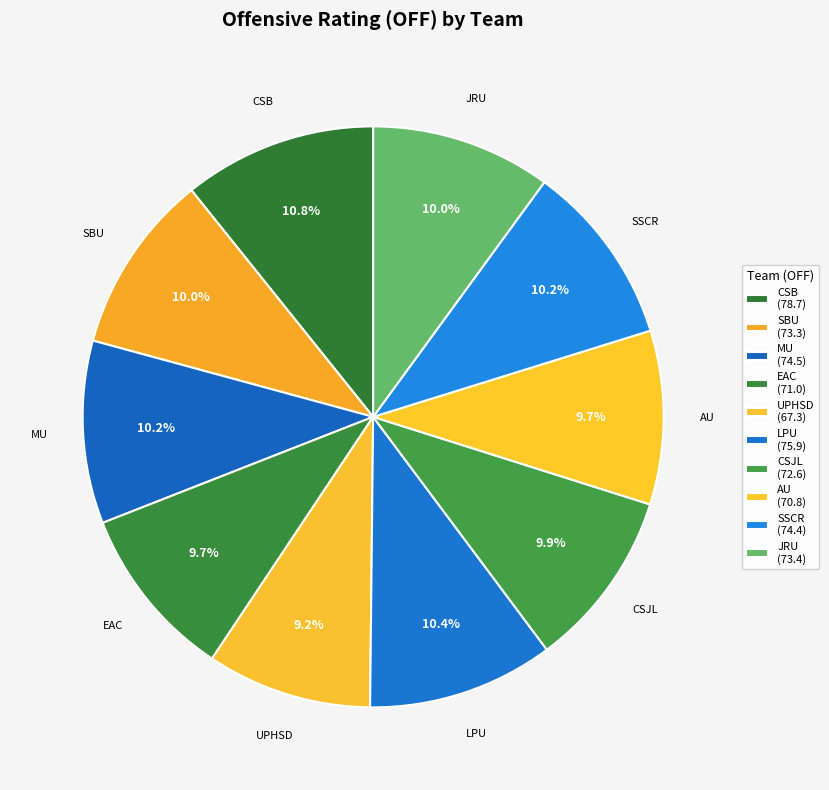

Is there a majority slice in this chart?

No